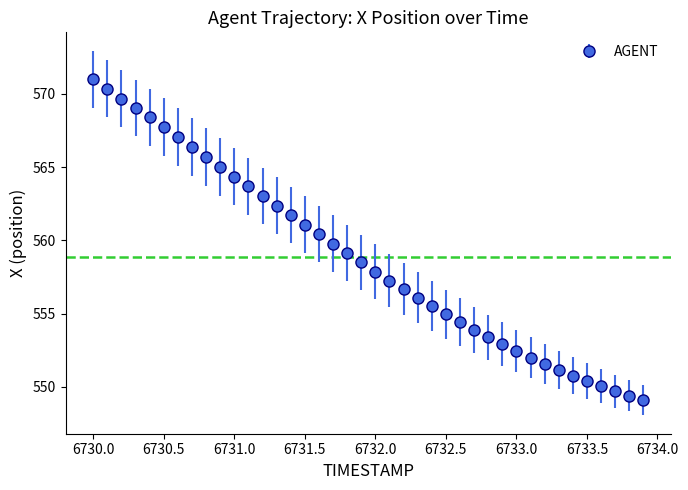

What is the difference between the maximum and minimum values?

21.9